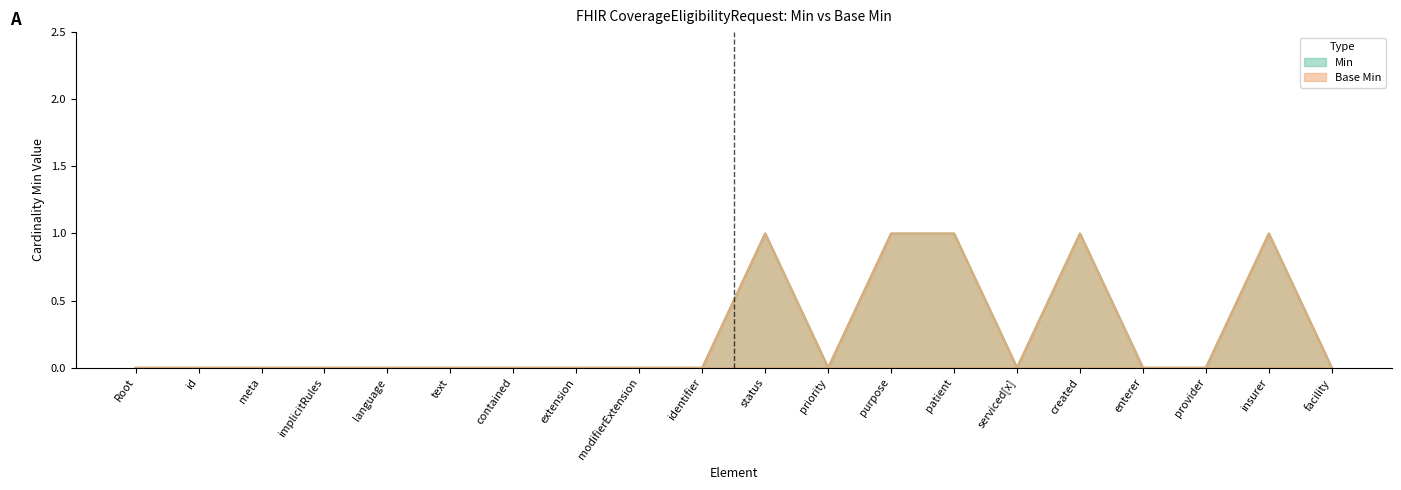

True or false: Base Min and Min cross at least once.

False